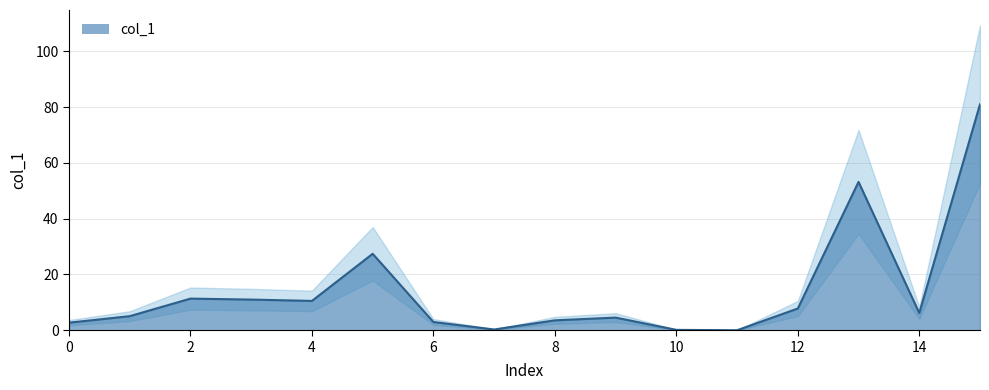

What is the maximum value shown in the chart?

81.0